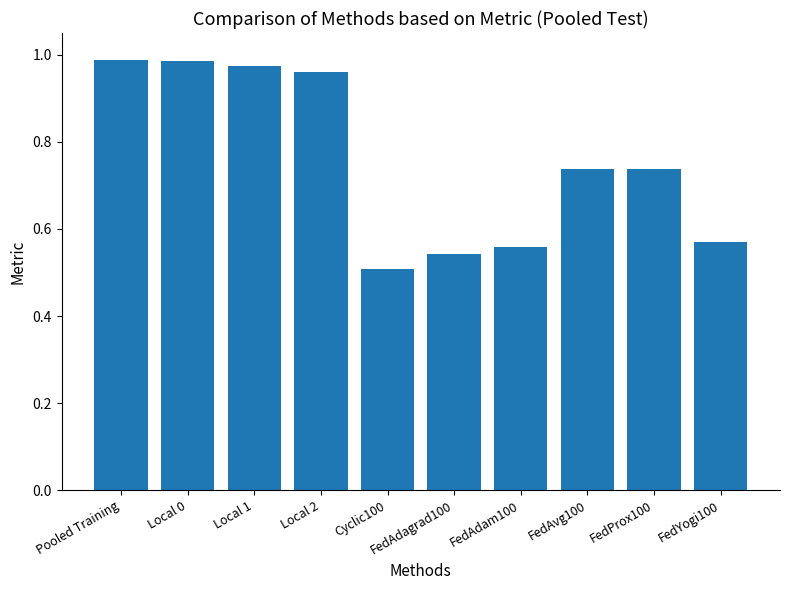

What position from the left is Local 1?

3